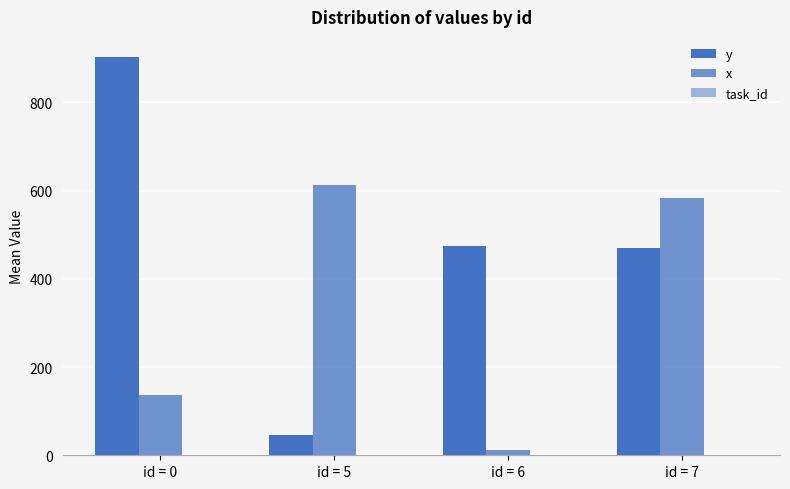

The value of x at id = 0 is 137.0. True or false?

True